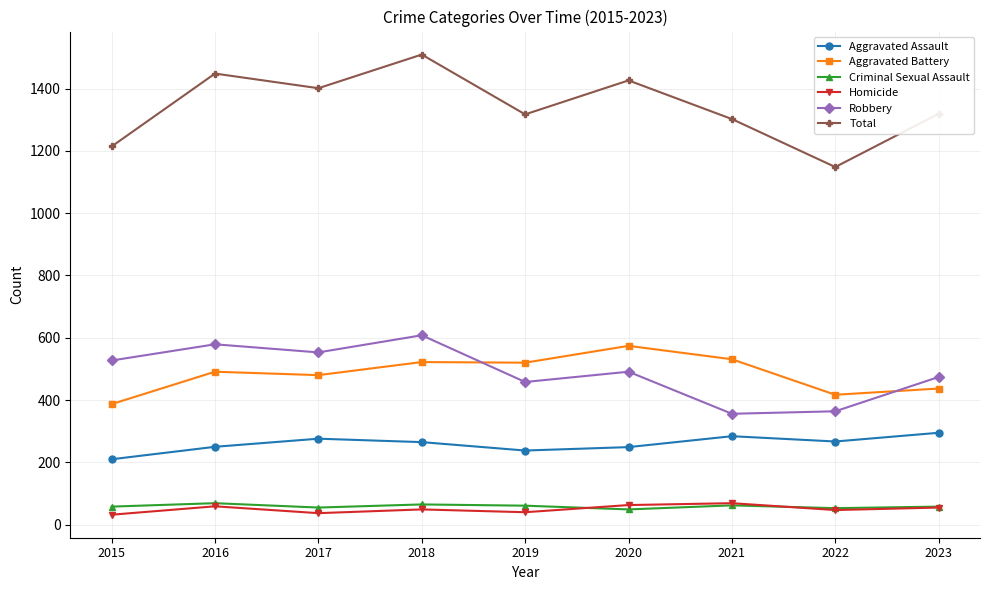

Which label corresponds to the largest value in the chart?

2018